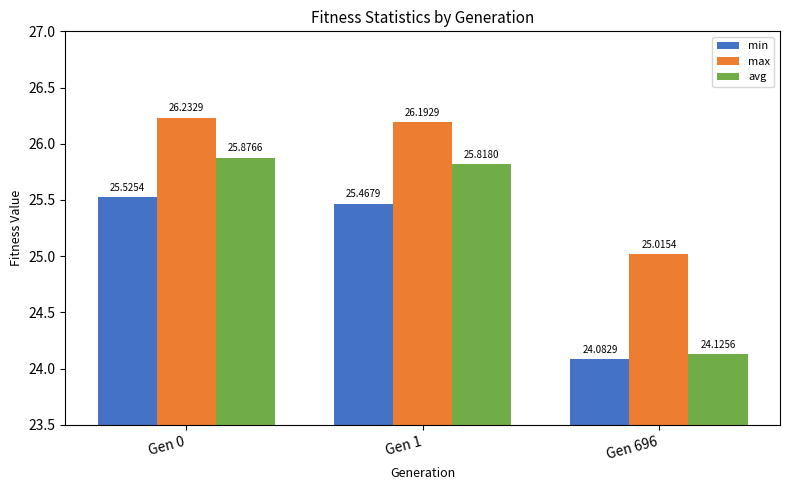

What is the value of the max bar at the 1st from the left?

26.2